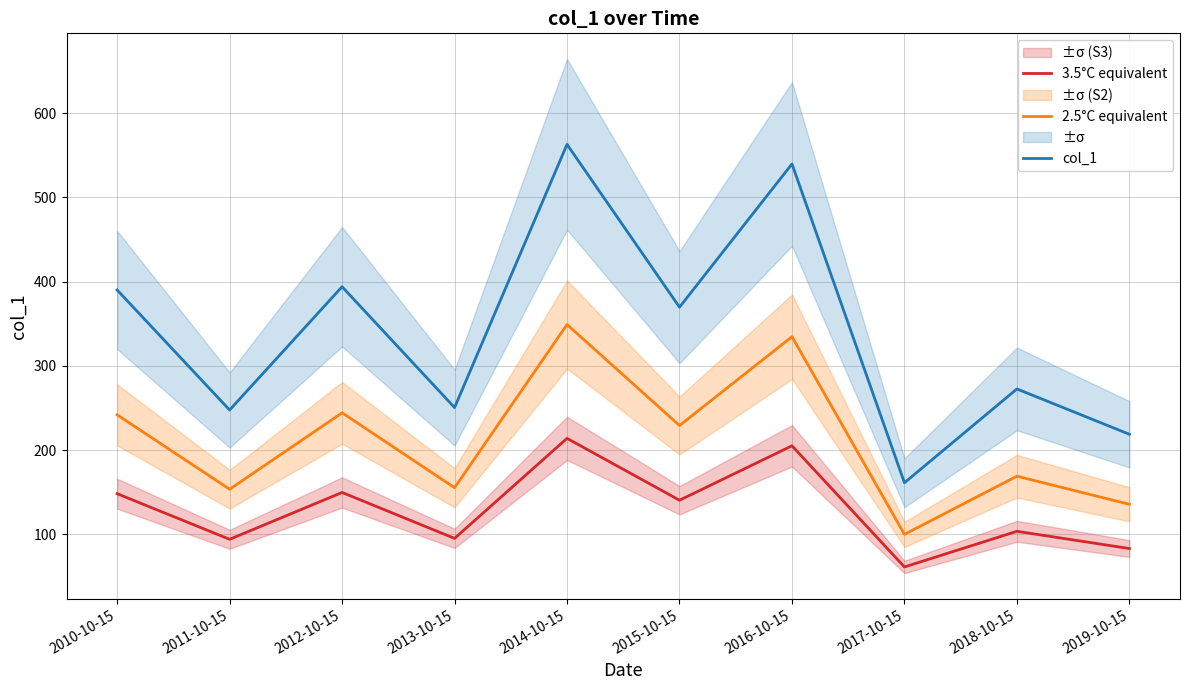

Rank the series by their maximum value, from lowest to highest.

3.5°C equivalent, 2.5°C equivalent, col_1